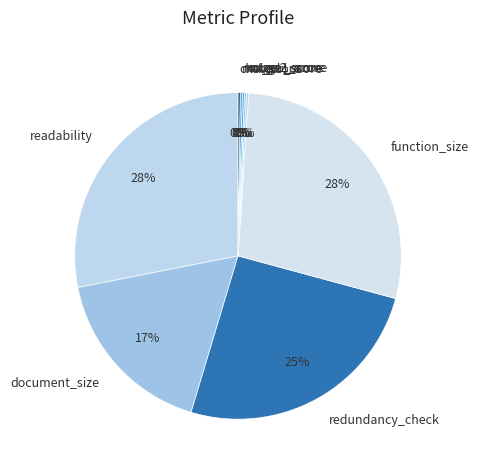

Does any single category account for the majority?

No